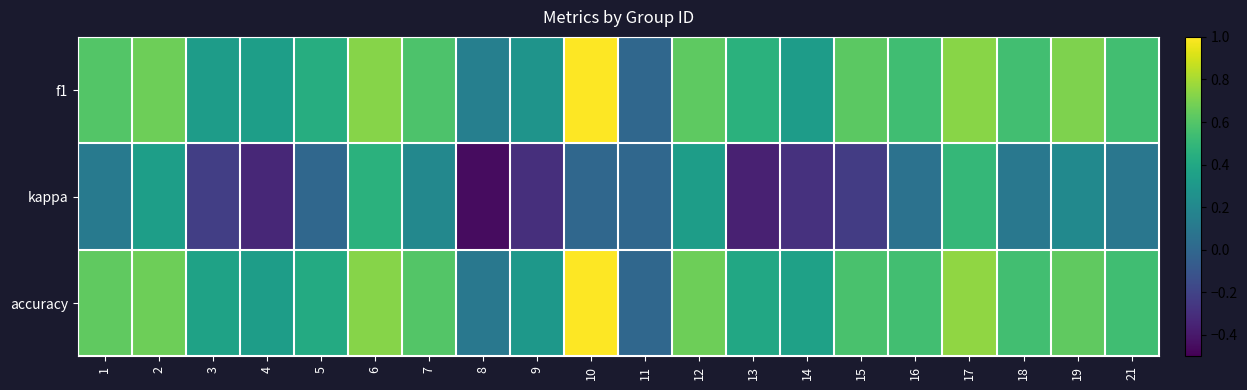

Between 5 and 19, which series saw the biggest shift?

f1